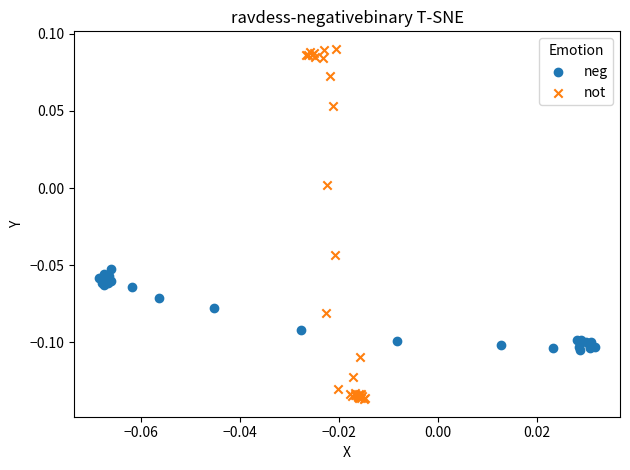

Which series reaches the maximum Y coordinate?

not